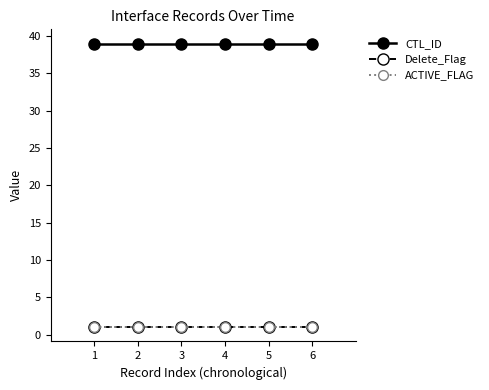

At 4, list the series in order from largest to smallest.

CTL_ID, Delete_Flag, ACTIVE_FLAG